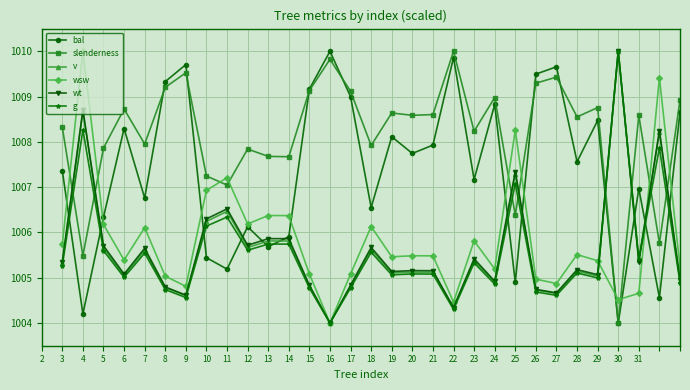

After their last crossing, which series has the higher values: slenderness or g?

slenderness